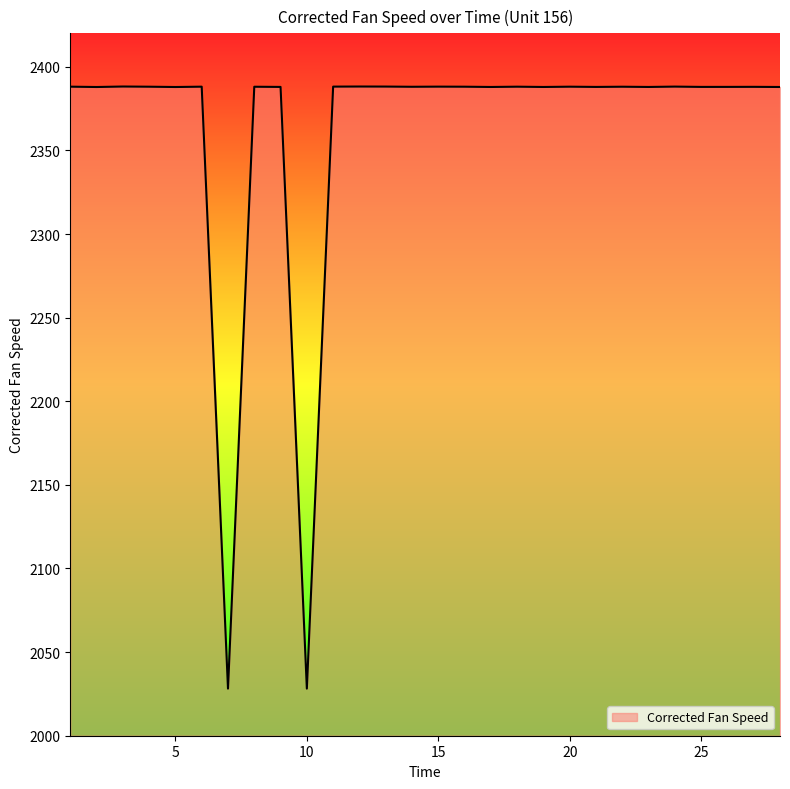

What is the smallest value displayed?

2028.2